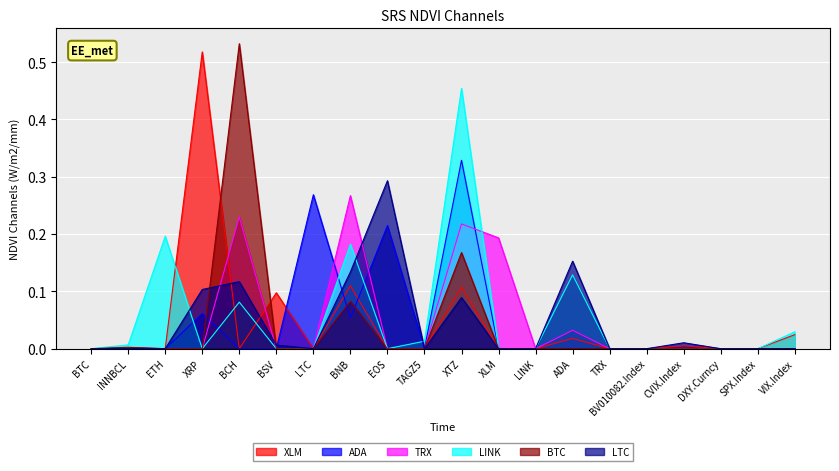

The value of TRX at BTC is 0.1. True or false?

False